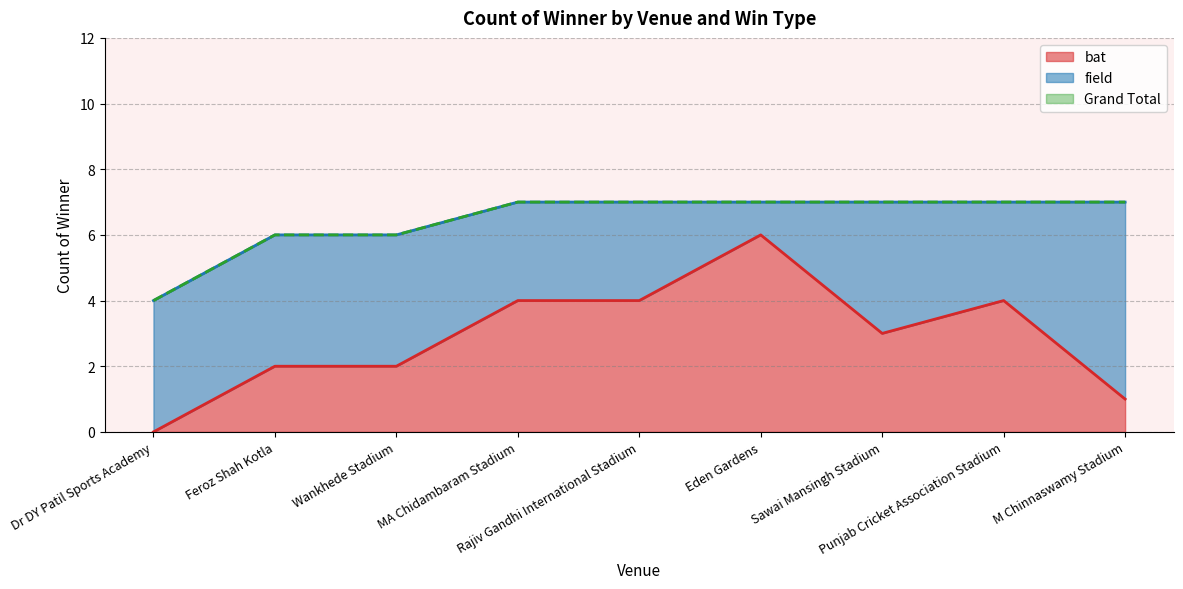

What is the highest value of the bat series?

6